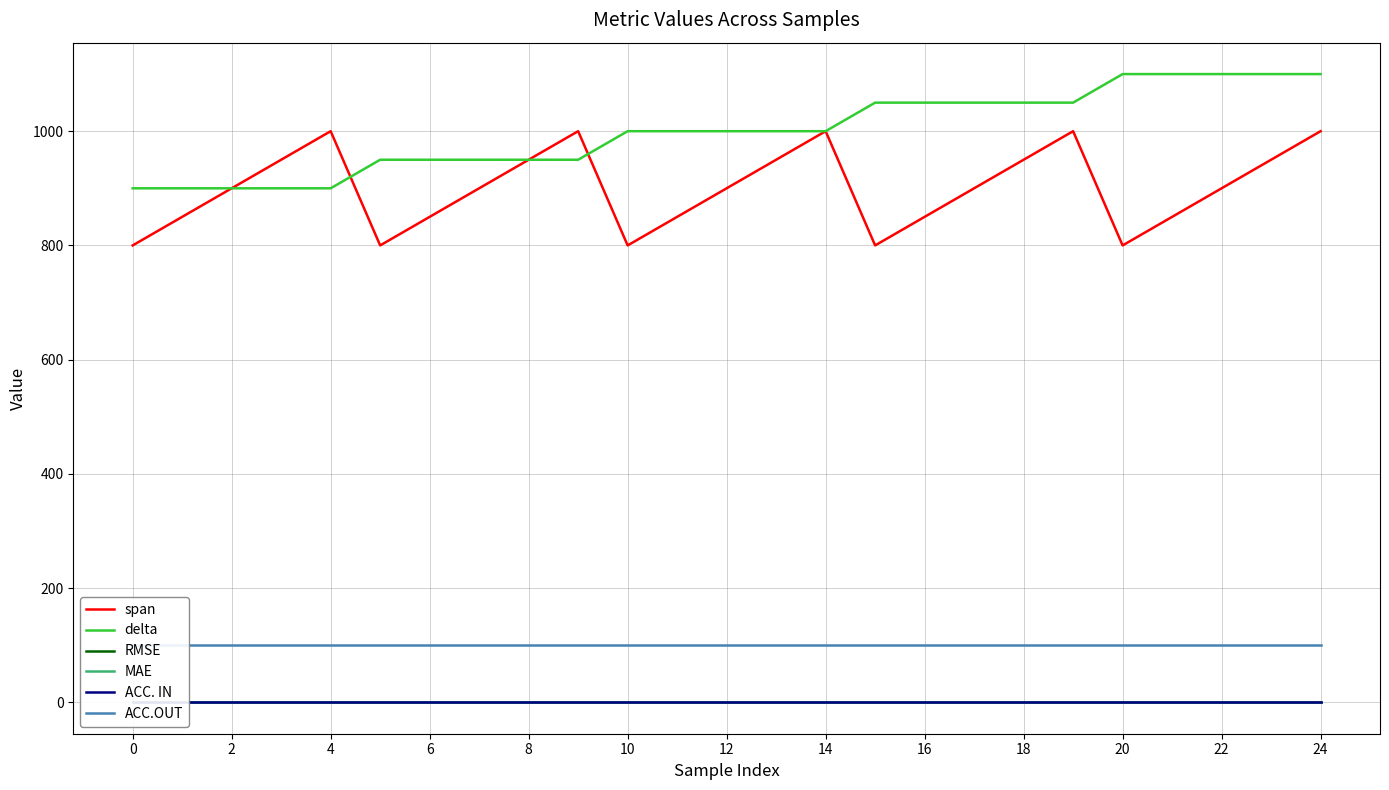

What is the lowest value of the span series?

800